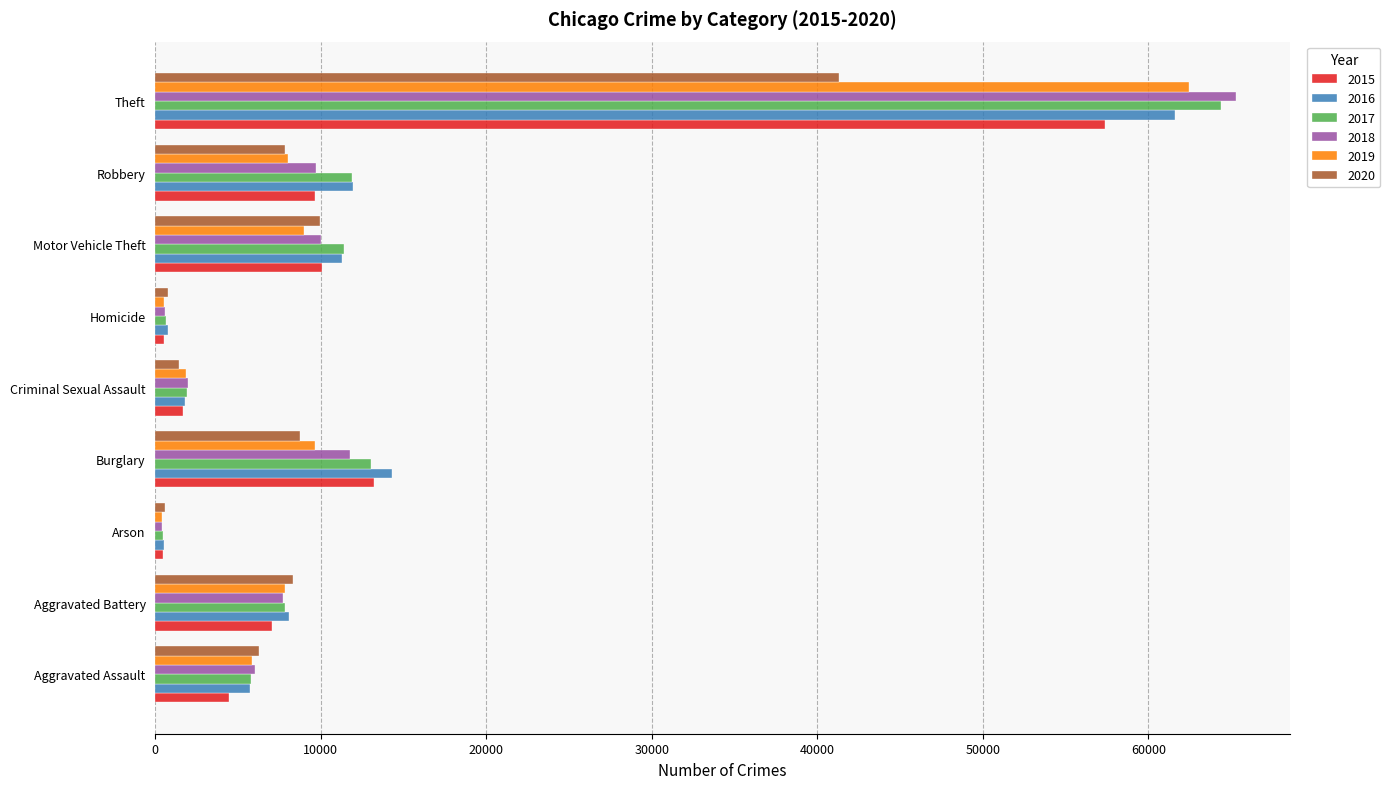

What is the difference between the maximum and minimum values in the 2020 series?

40716